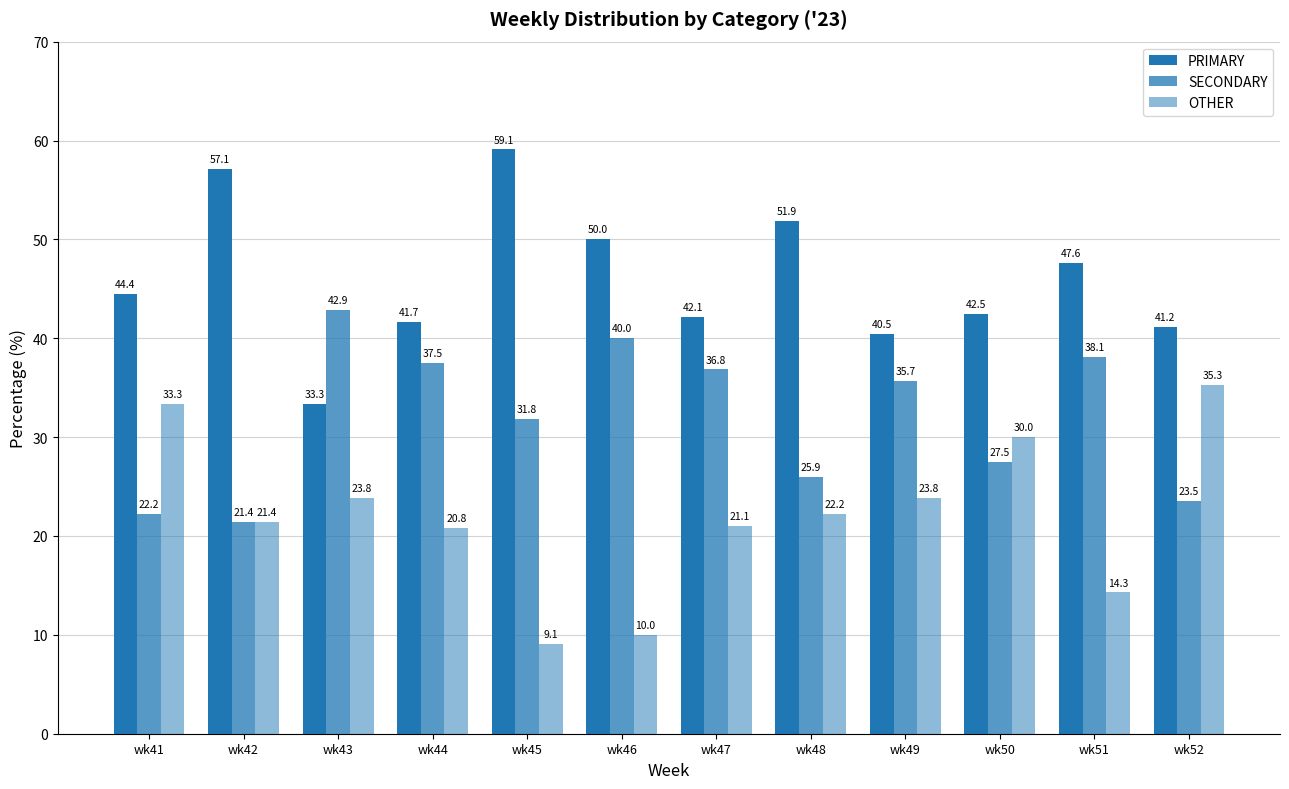

Between wk44 and wk51, which is larger?

wk51